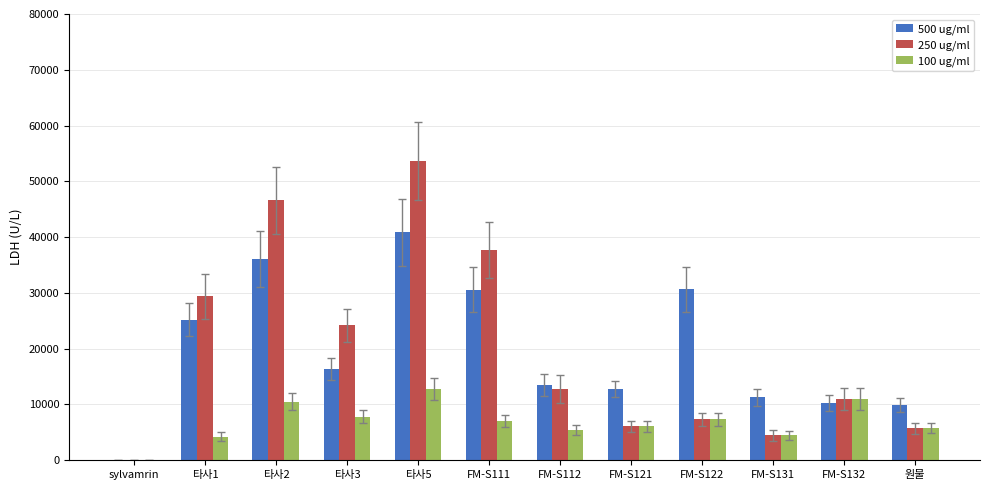

The value of 250 ug/ml at FM-S132 is 11042. True or false?

True